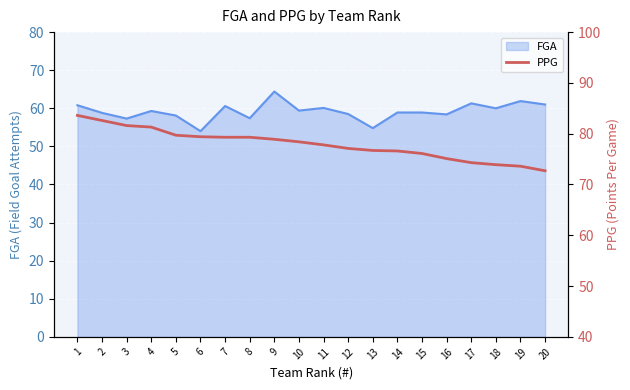

True or false: FGA has a value of 83.3 at 13.

False